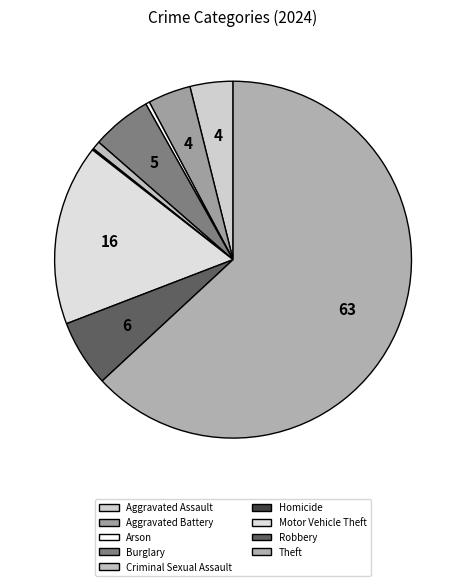

How many slices are in this pie chart?

9